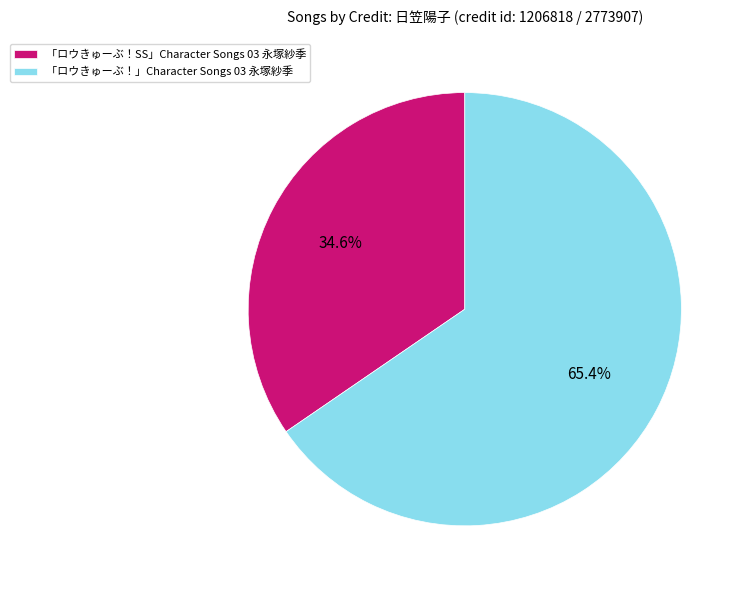

Which slice is the smallest?

「ロウきゅーぶ！SS」Character Songs 03 永塚紗季